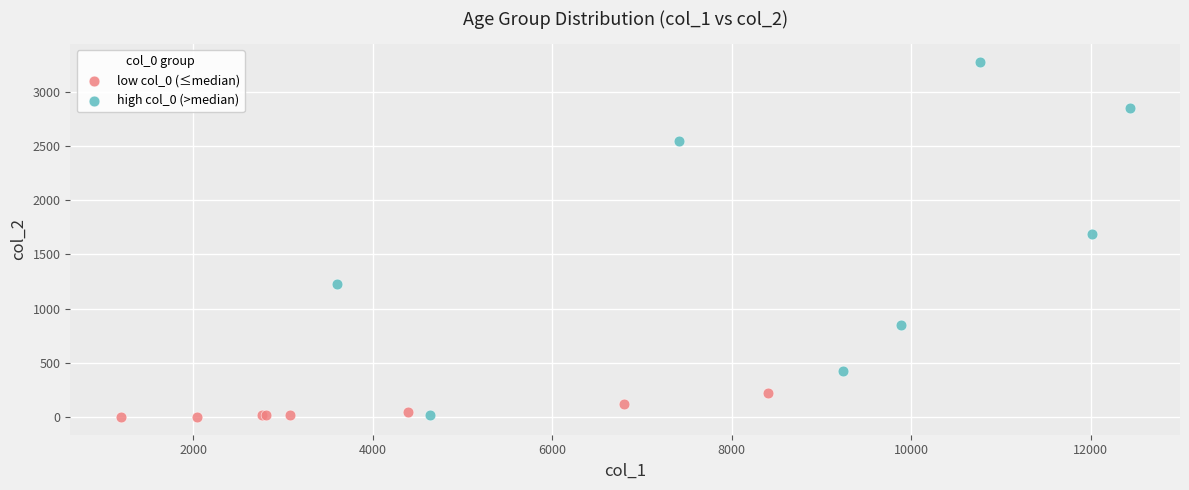

Which series has the widest spread of Y values?

high col_0 (>median)